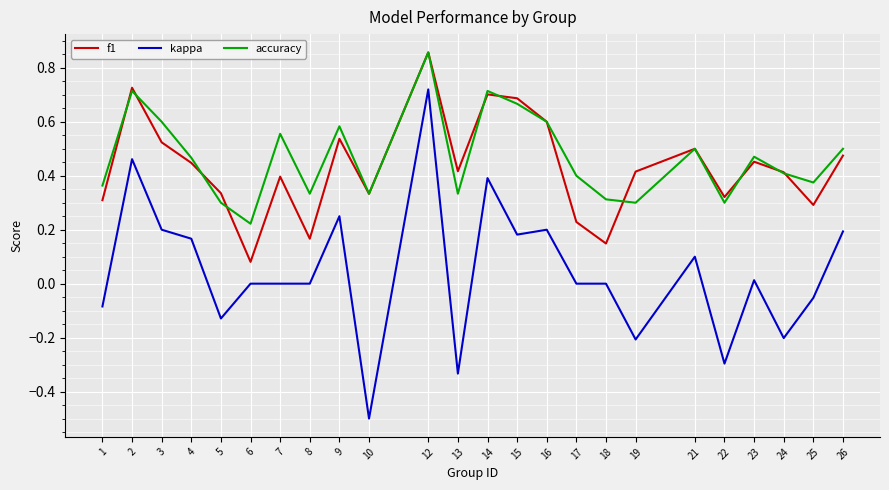

True or false: f1 and kappa cross at least once.

False